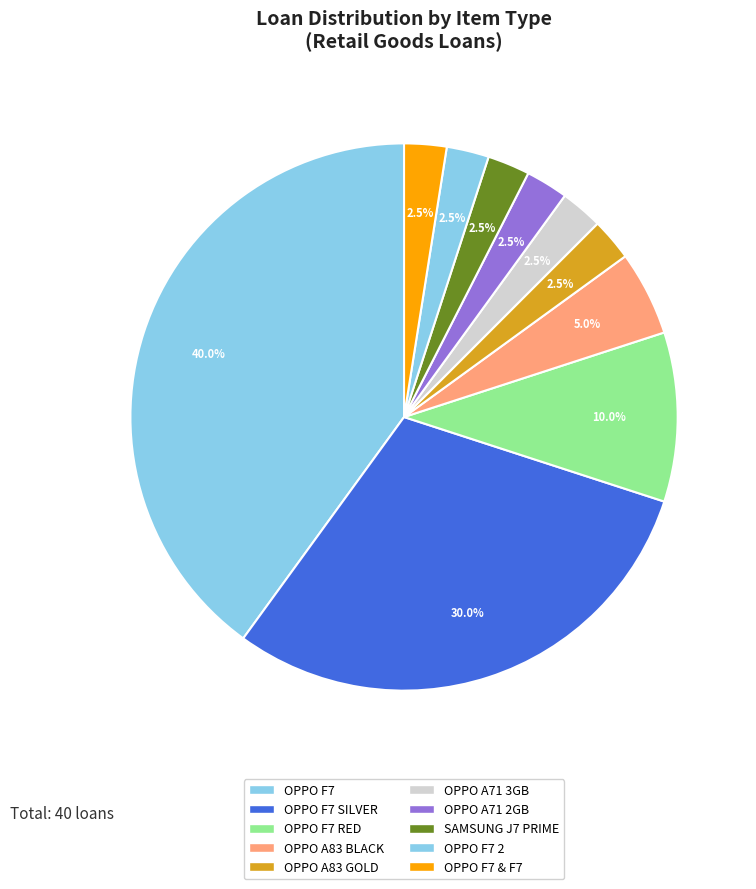

What percentage do OPPO A83 BLACK and OPPO F7 & F7 together represent?

7.5%